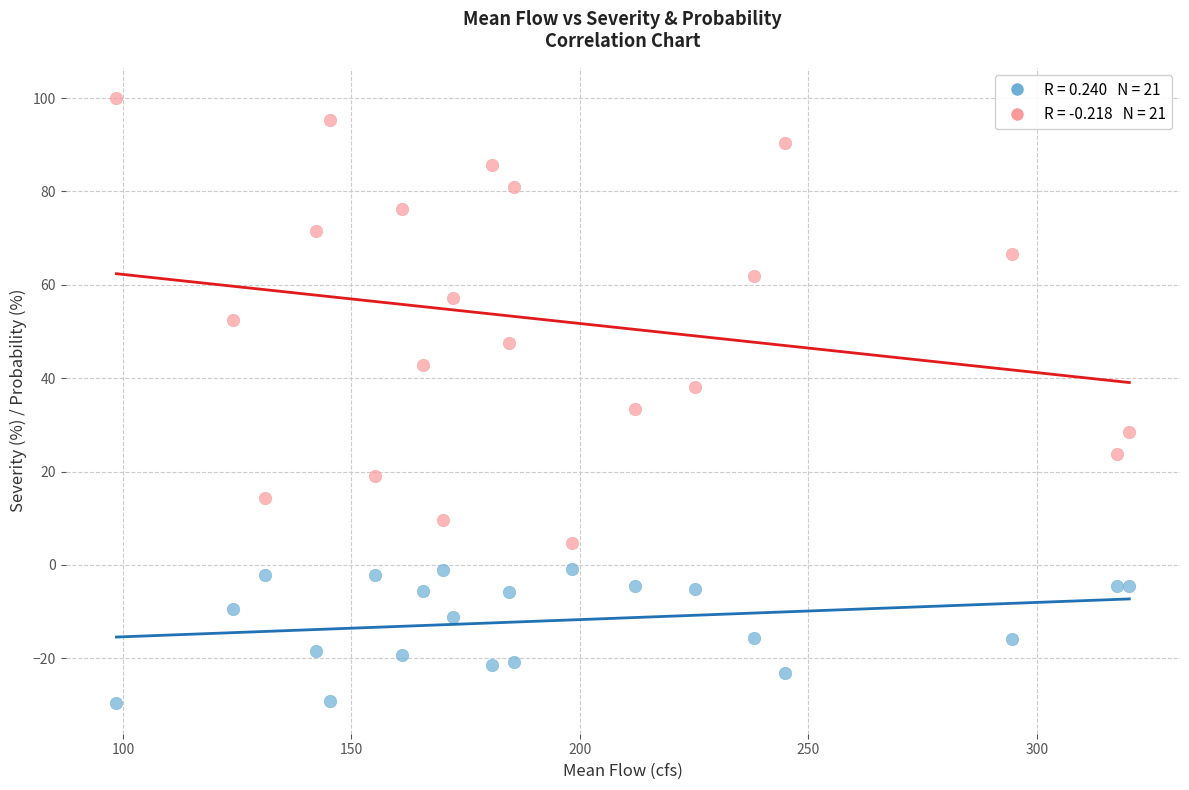

Across all data points, what is the range of Y values (max minus min)?

129.7